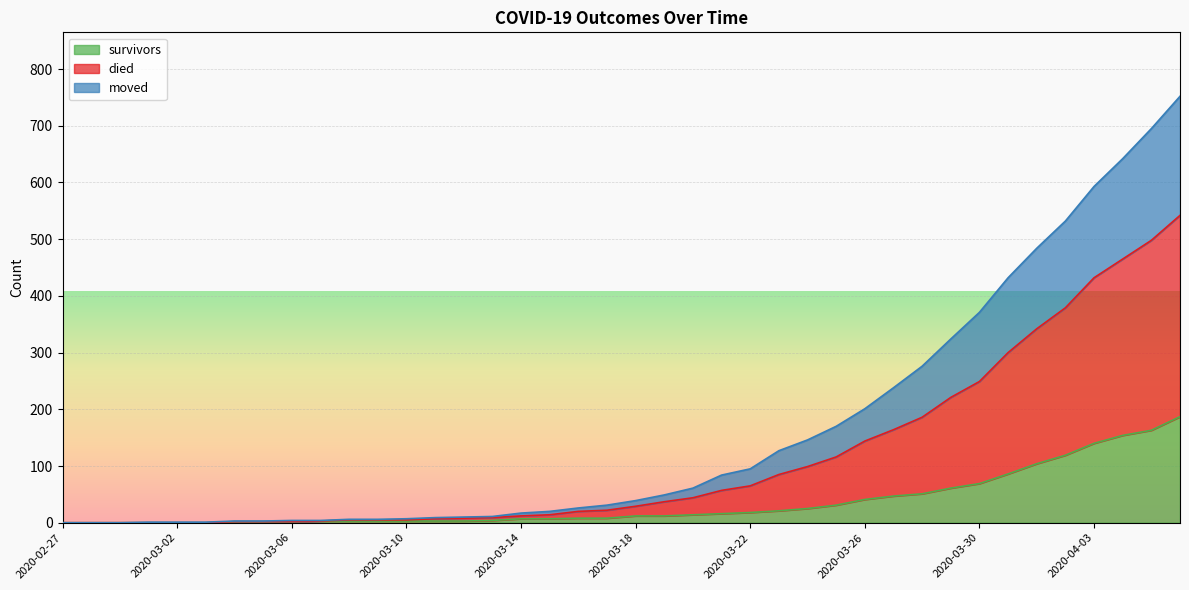

What is the total value across all series at 2020-03-15?

41